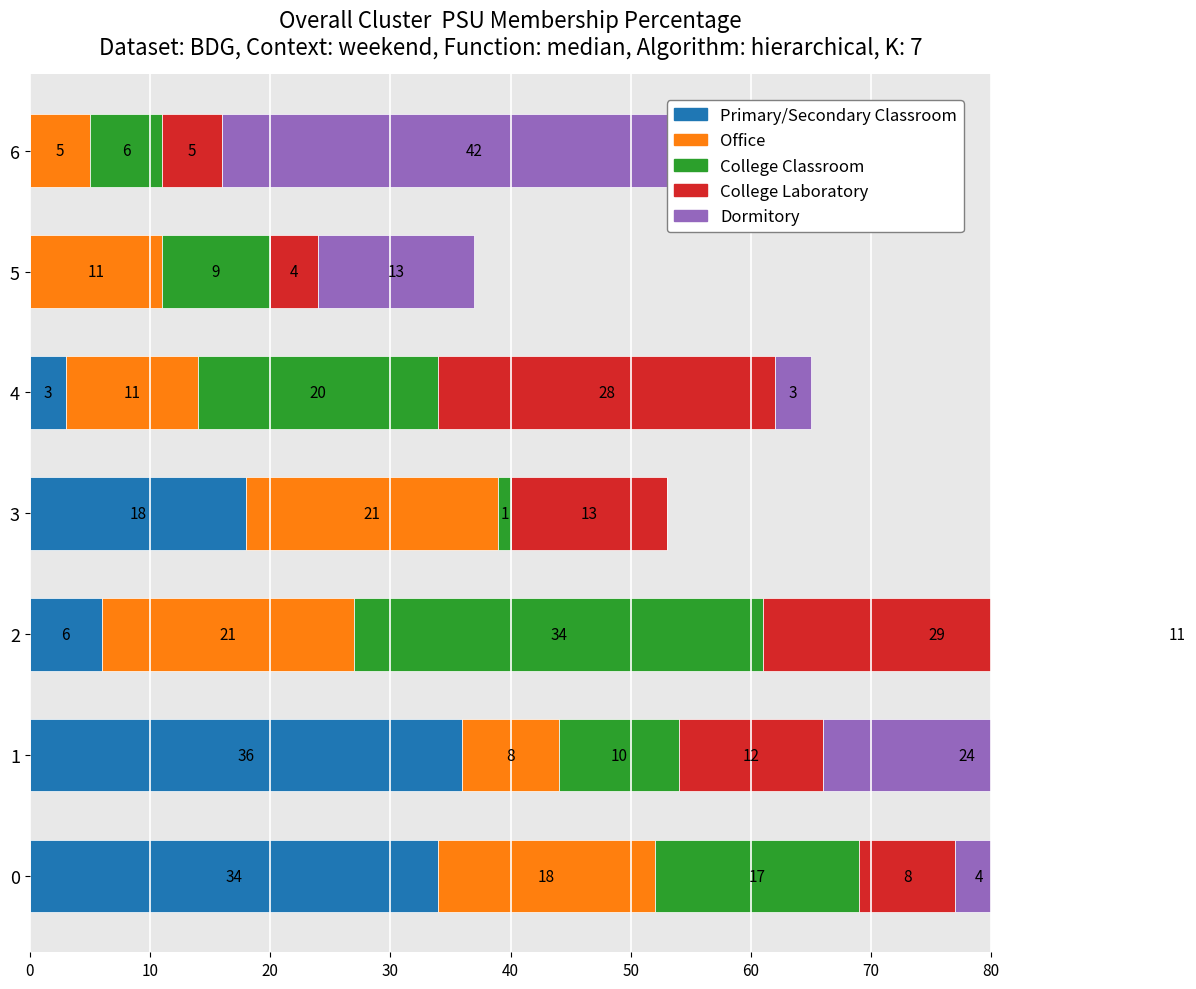

Rank the series by their maximum value, from lowest to highest.

Office, College Laboratory, College Classroom, Primary/Secondary Classroom, Dormitory